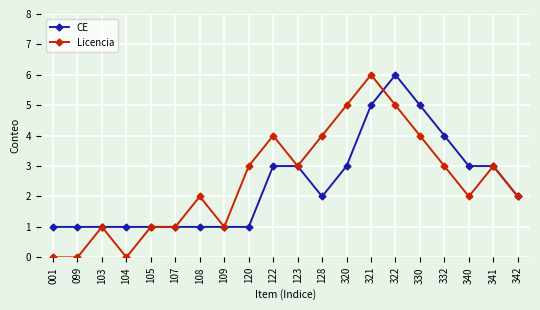

Is the value of CE at 001 greater than the value of Licencia at 123?

No